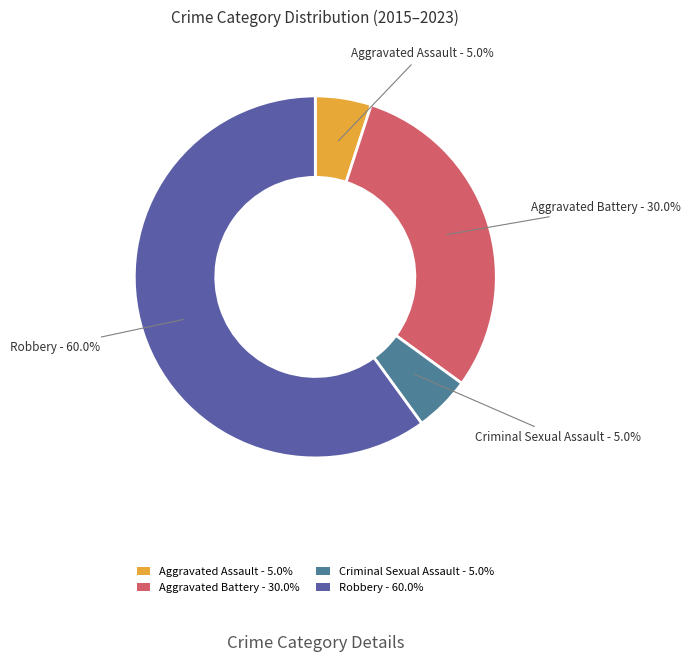

What percentage is the Aggravated Assault slice, to the nearest percent?

5%